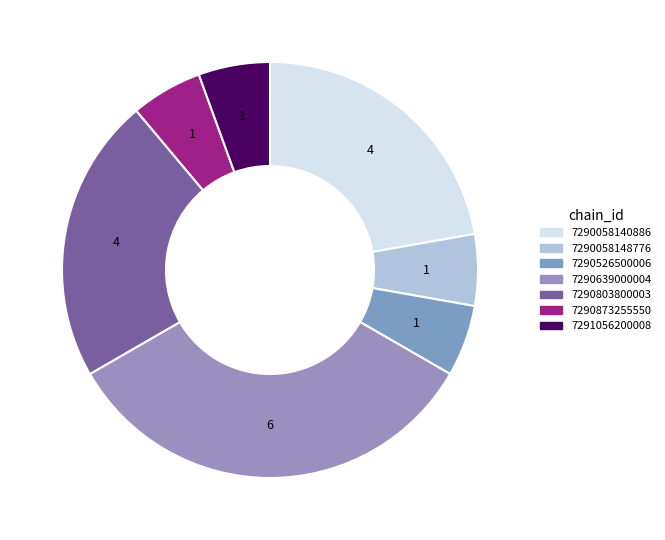

Rank the categories by value from highest to lowest.

7290639000004, 7290058140886, 7290803800003, 7290058148776, 7290526500006, 7290873255550, 7291056200008